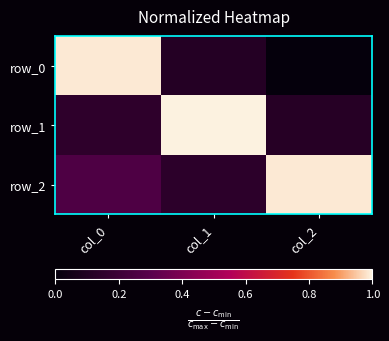

Which has a higher value, col_1 or col_0?

col_0